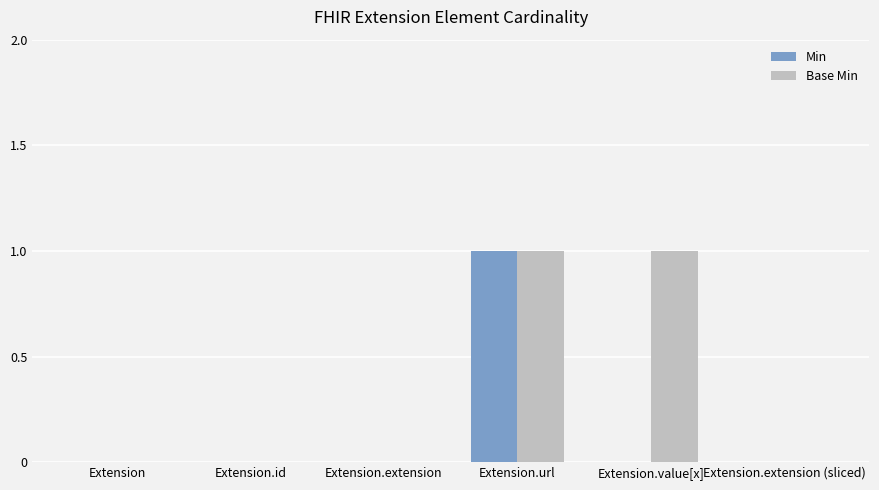

True or false: Min has a value of 1 at Extension.

False